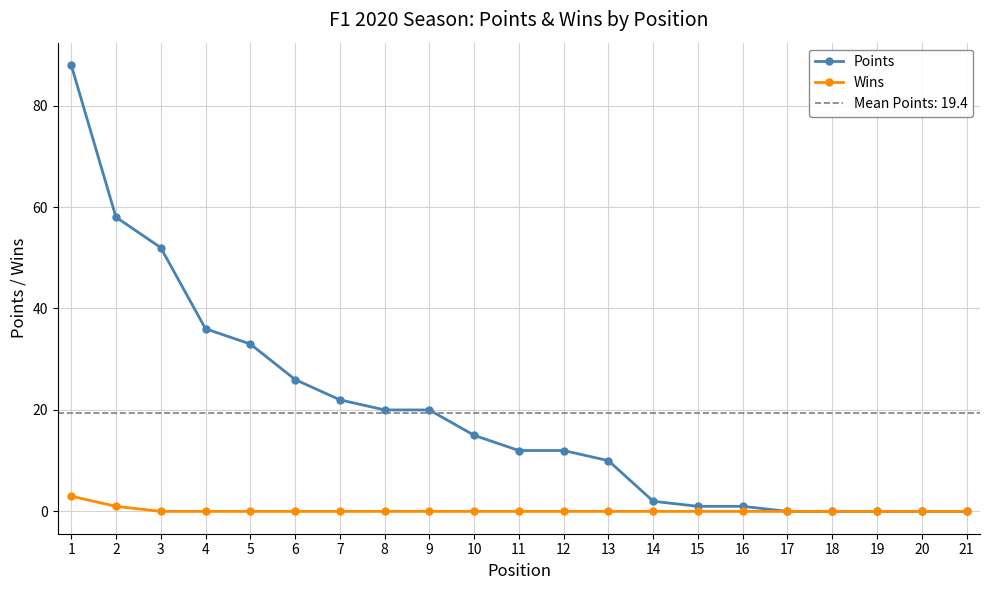

What is the value of the Points point at the 16th from the left?

1